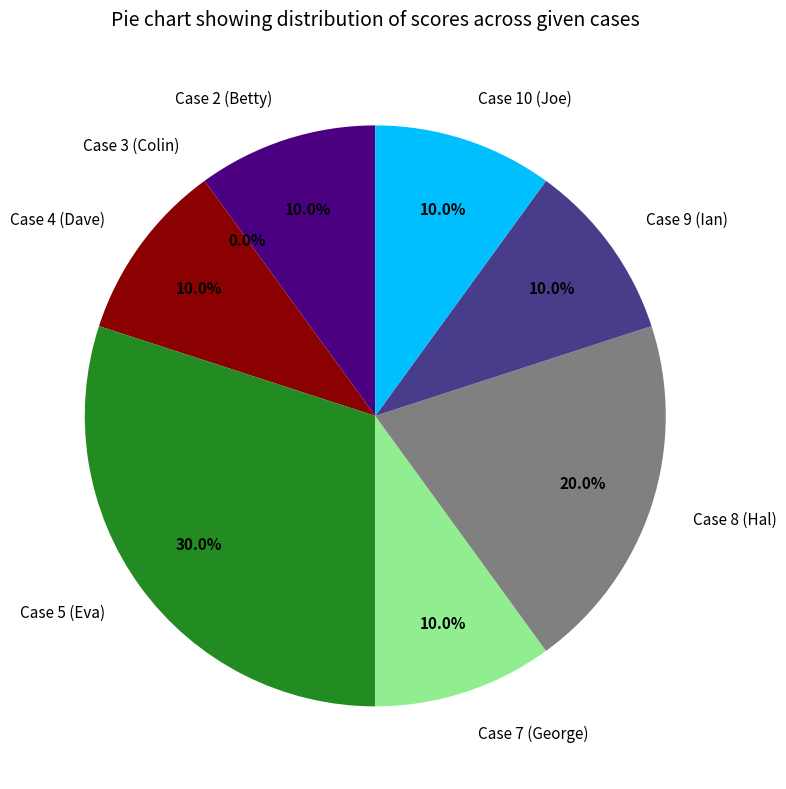

How many segments does this pie chart have?

8